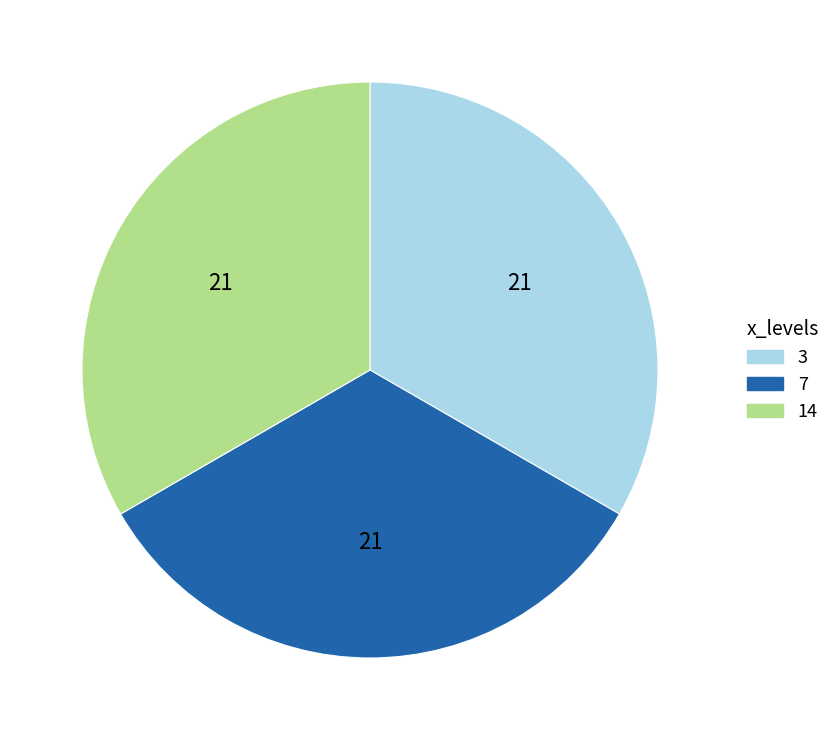

Is 3 the majority of the pie?

No